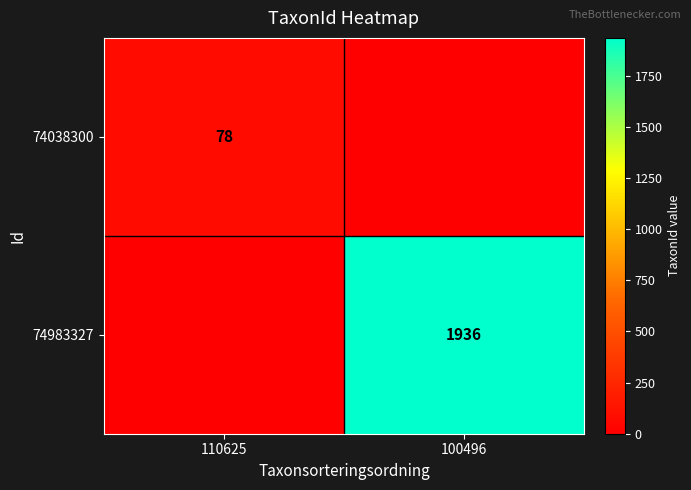

The 74038300 series shows 39 at 110625. True or false?

False